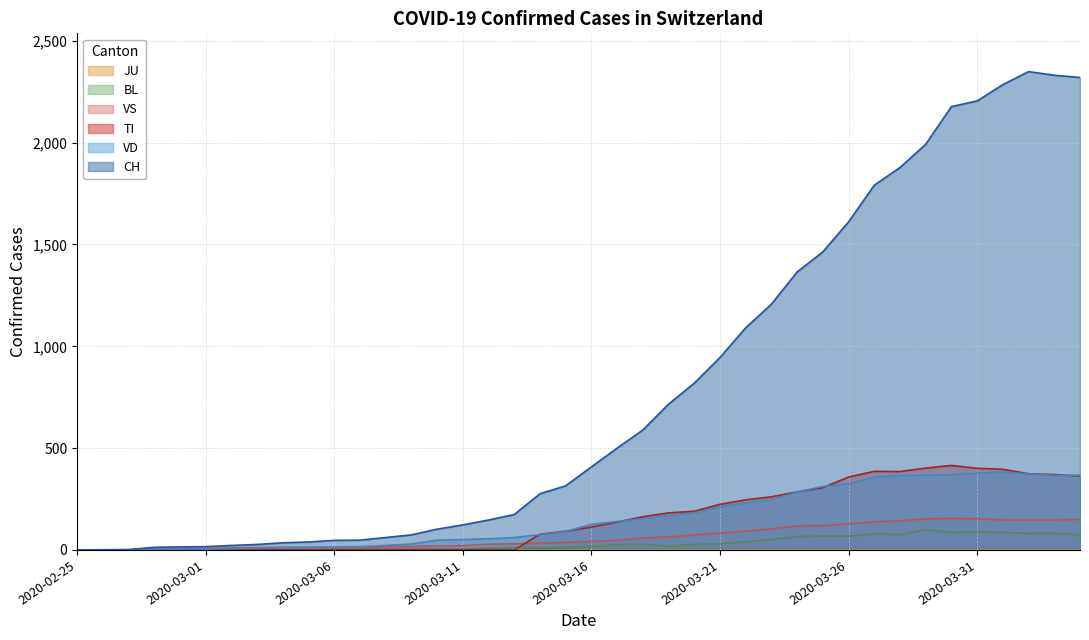

True or false: TI has more than 2 points higher than both neighbors.

False